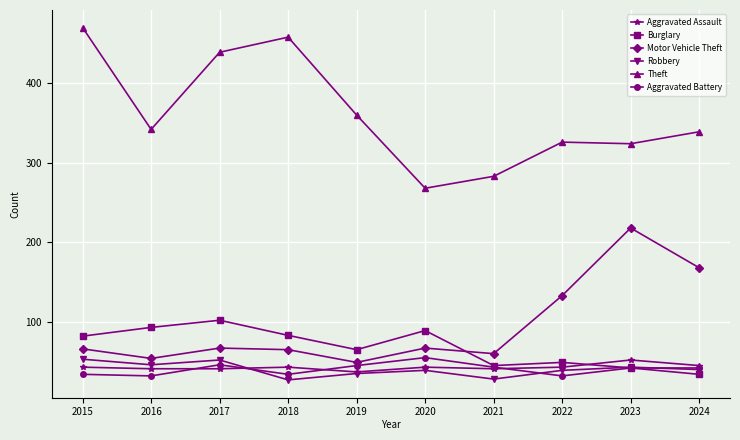

At which label is Theft closest to 369?

2019